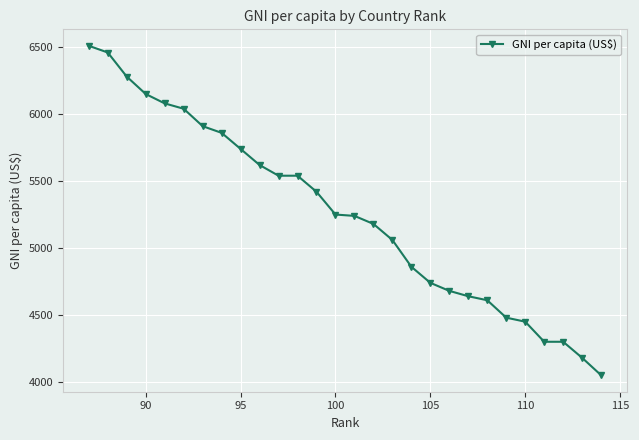

What is the smallest value displayed?

4050